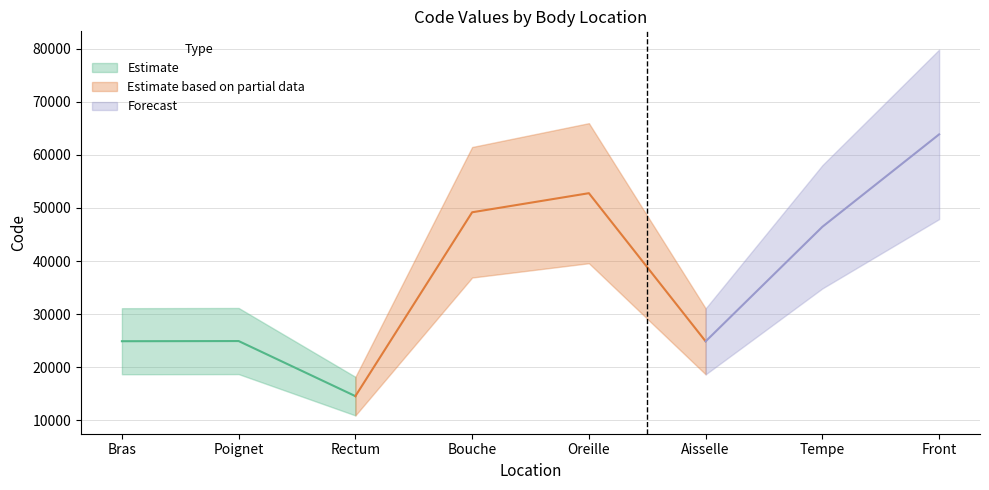

At which label does the data first exceed 46450?

Bouche